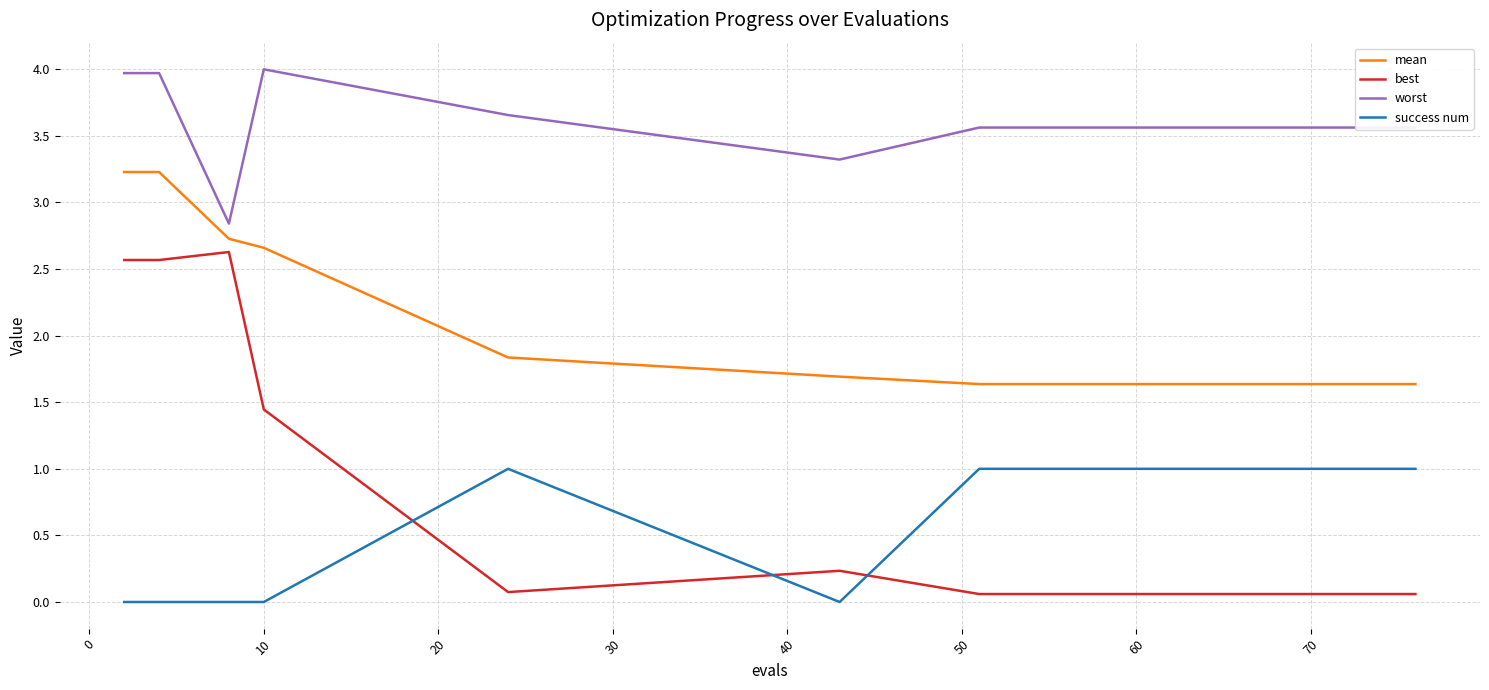

What is the average value of the success num series?

0.7